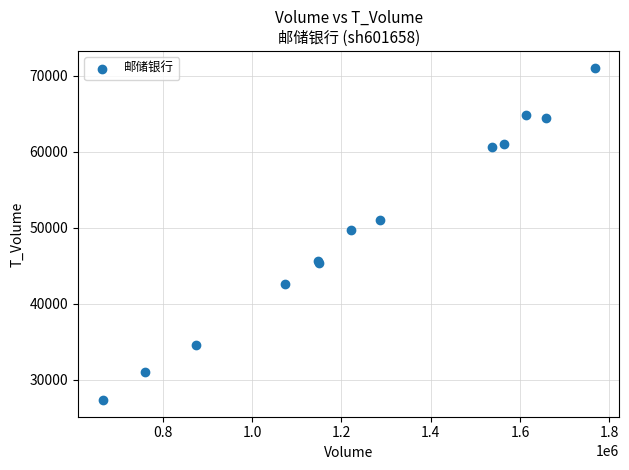

What Y value in the scatter plot is closest to 49205?

49728